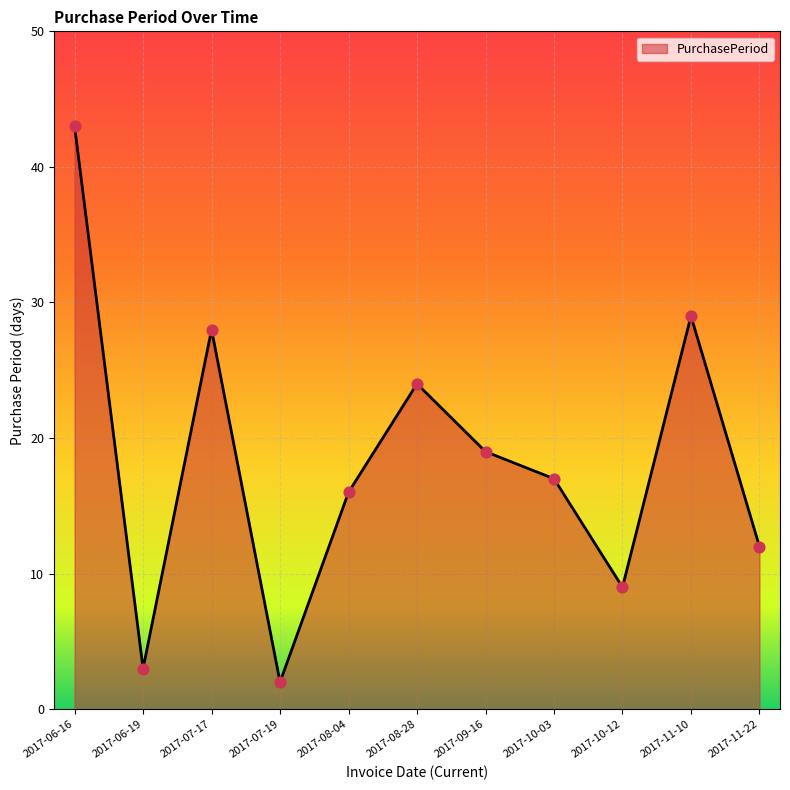

Approximately how many times larger is the value at 2017-09-16 compared to 2017-06-19?

6.3